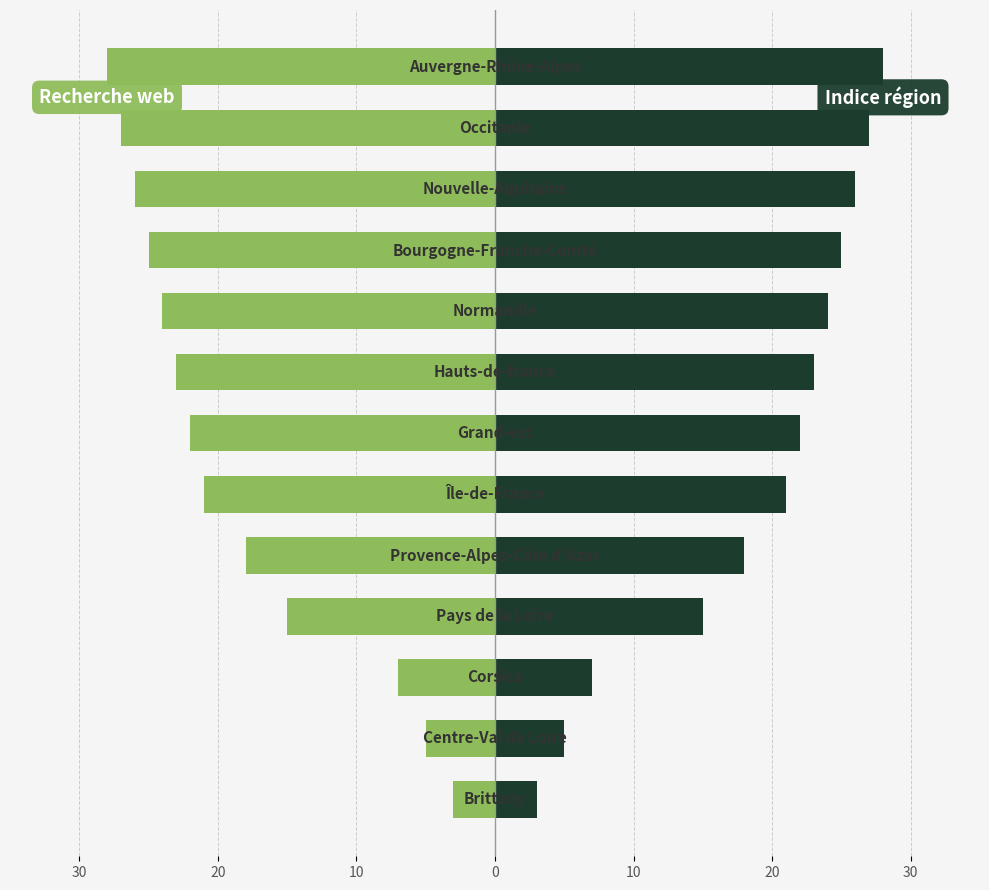

Which series has the widest spread of values?

Recherche web